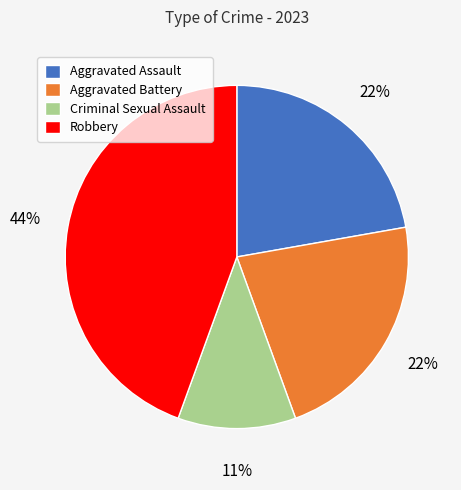

To the nearest percent, what is the difference between the largest and smallest slice percentages?

33%